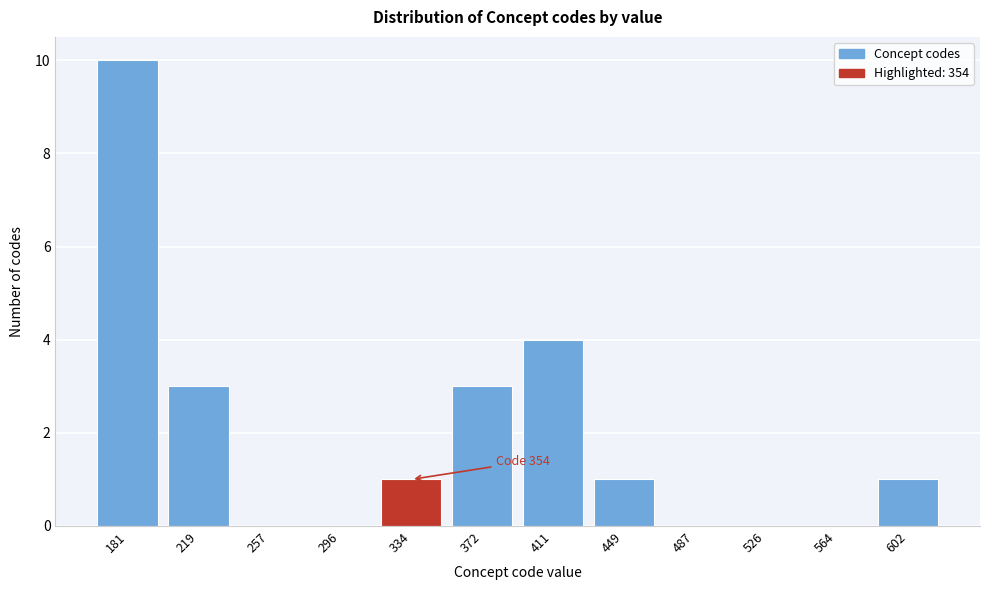

Reading left to right, transcribe all the data shown in this chart.

181=10	219=3	257=0	296=0	334=1	372=3	411=4	449=1	487=0	526=0	564=0	602=1